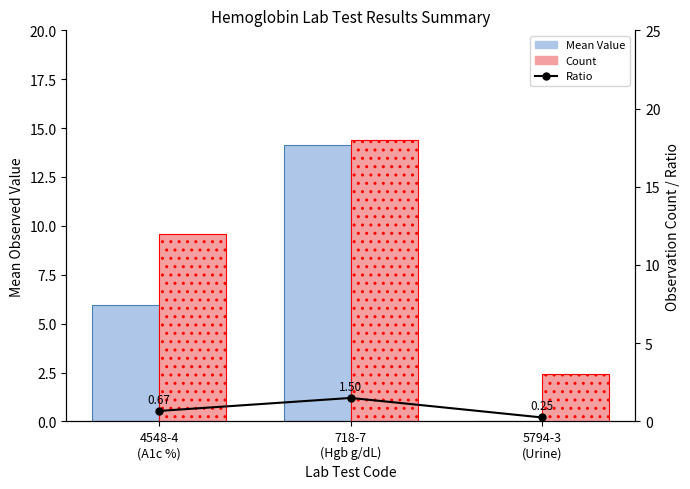

Count the number of data series in this chart.

3